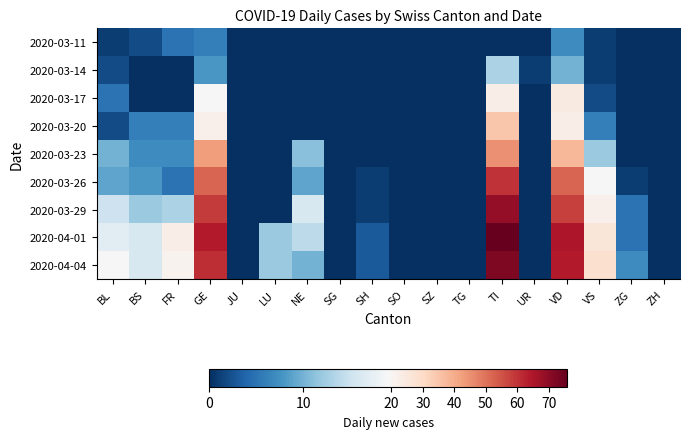

Reading left to right, list all the values displayed in this chart.

2020-03-11: BL=1	BS=2	FR=5	GE=6	JU=0	LU=0	NE=0	SG=0	SH=0	SO=0	SZ=0	TG=0	TI=0	UR=0	VD=7	VS=1	ZG=0	ZH=0
2020-03-14: BL=2	BS=0	FR=0	GE=8	JU=0	LU=0	NE=0	SG=0	SH=0	SO=0	SZ=0	TG=0	TI=13	UR=1	VD=10	VS=1	ZG=0	ZH=0
2020-03-17: BL=5	BS=0	FR=0	GE=19	JU=0	LU=0	NE=0	SG=0	SH=0	SO=0	SZ=0	TG=0	TI=23	UR=0	VD=24	VS=2	ZG=0	ZH=0
2020-03-20: BL=2	BS=6	FR=6	GE=22	JU=0	LU=0	NE=0	SG=0	SH=0	SO=0	SZ=0	TG=0	TI=35	UR=0	VD=23	VS=6	ZG=0	ZH=0
2020-03-23: BL=10	BS=7	FR=7	GE=43	JU=0	LU=0	NE=11	SG=0	SH=0	SO=0	SZ=0	TG=0	TI=45	UR=0	VD=38	VS=12	ZG=0	ZH=0
2020-03-26: BL=9	BS=8	FR=5	GE=52	JU=0	LU=0	NE=9	SG=0	SH=1	SO=0	SZ=0	TG=0	TI=60	UR=0	VD=52	VS=19	ZG=1	ZH=0
2020-03-29: BL=15	BS=12	FR=13	GE=59	JU=0	LU=0	NE=16	SG=0	SH=1	SO=0	SZ=0	TG=0	TI=69	UR=0	VD=58	VS=22	ZG=5	ZH=0
2020-04-01: BL=17	BS=16	FR=23	GE=64	JU=0	LU=12	NE=14	SG=0	SH=3	SO=0	SZ=0	TG=0	TI=76	UR=0	VD=65	VS=26	ZG=5	ZH=0
2020-04-04: BL=19	BS=16	FR=21	GE=61	JU=0	LU=12	NE=10	SG=0	SH=3	SO=0	SZ=0	TG=0	TI=72	UR=0	VD=64	VS=28	ZG=7	ZH=0